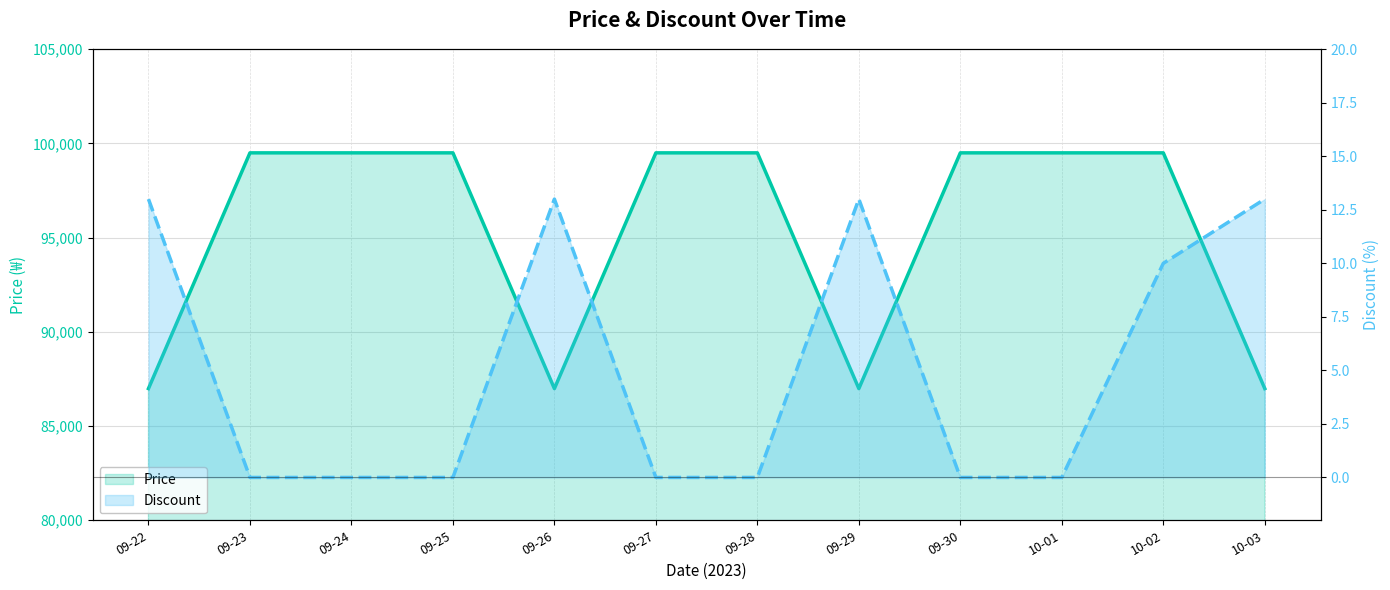

Reading left to right, transcribe all the data shown in this chart.

Price: 86990	99500	99500	99500	86990	99500	99500	86990	99500	99500	99500	86990
Discount: 13	0	0	0	13	0	0	13	0	0	10	13